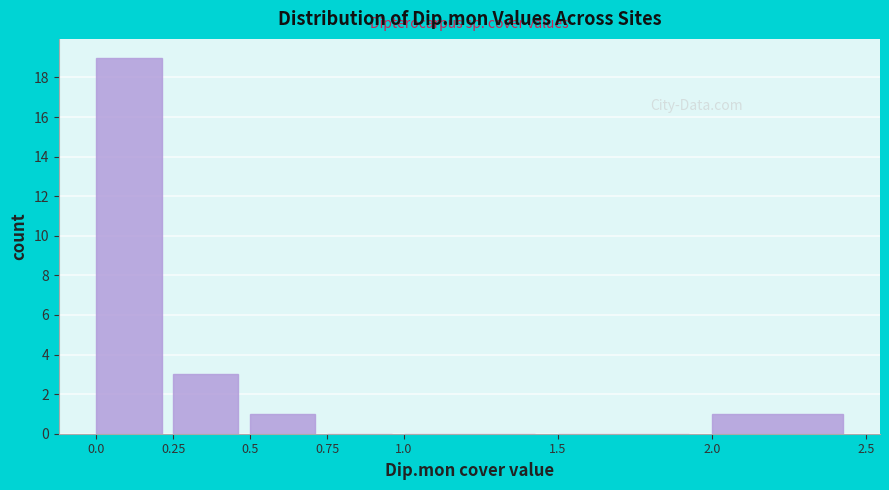

Over which range of the x-axis is the bar tallest?

0.0 to 0.25